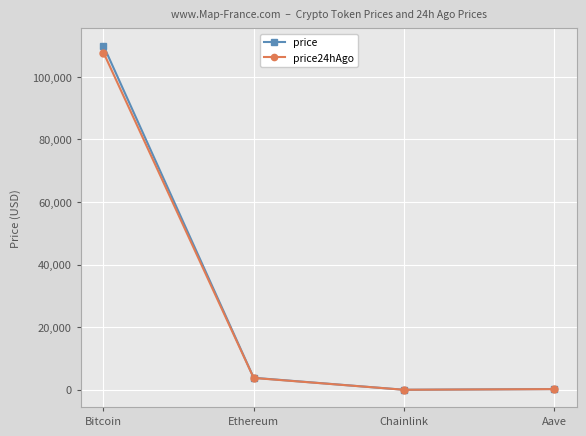

What is the maximum value shown in the chart?

109954.0